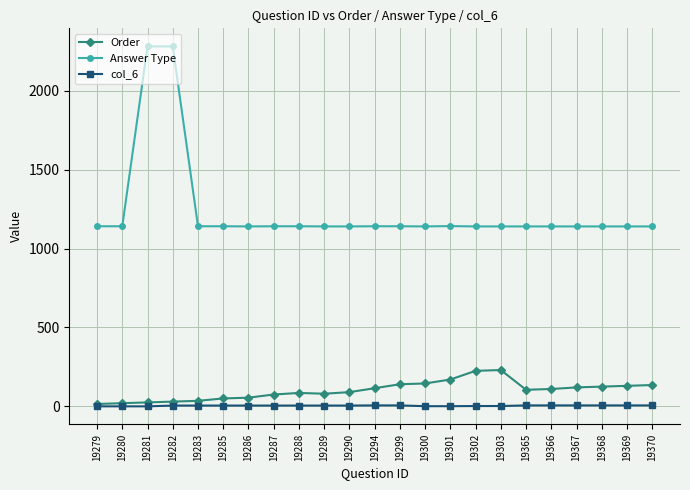

What are all the series names shown in the legend?

Order, Answer Type, col_6